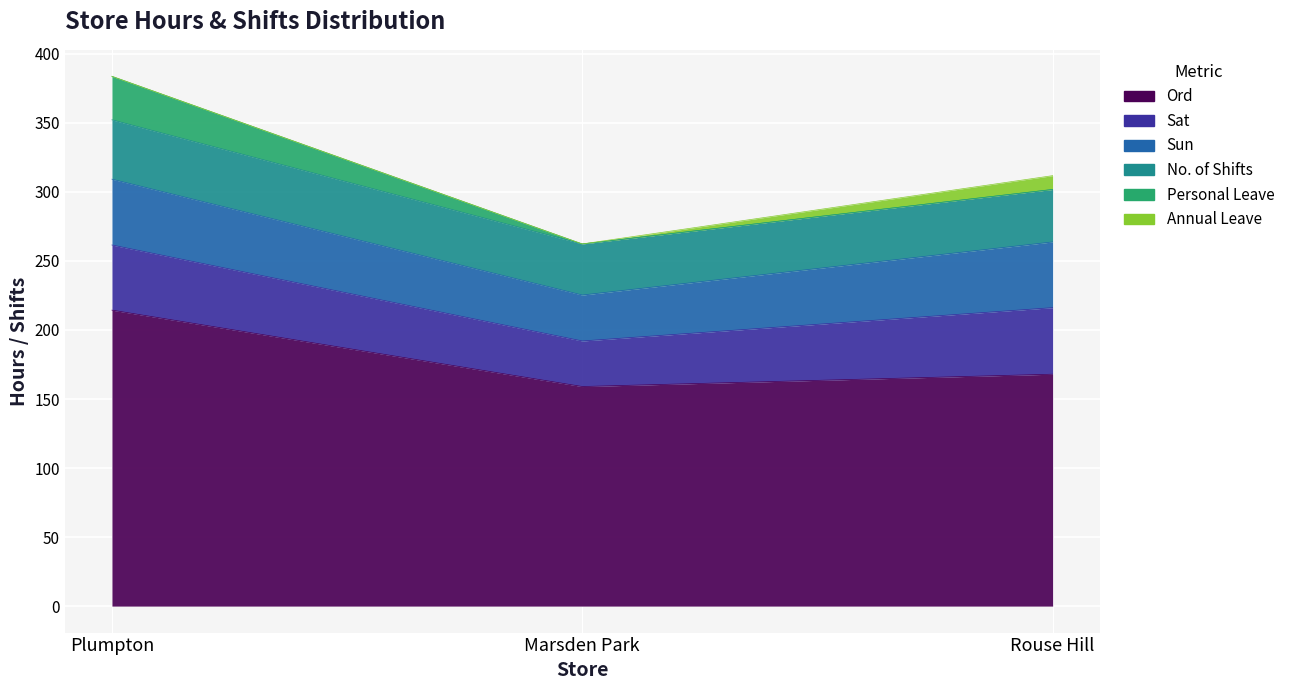

Count the number of categories in the chart.

3